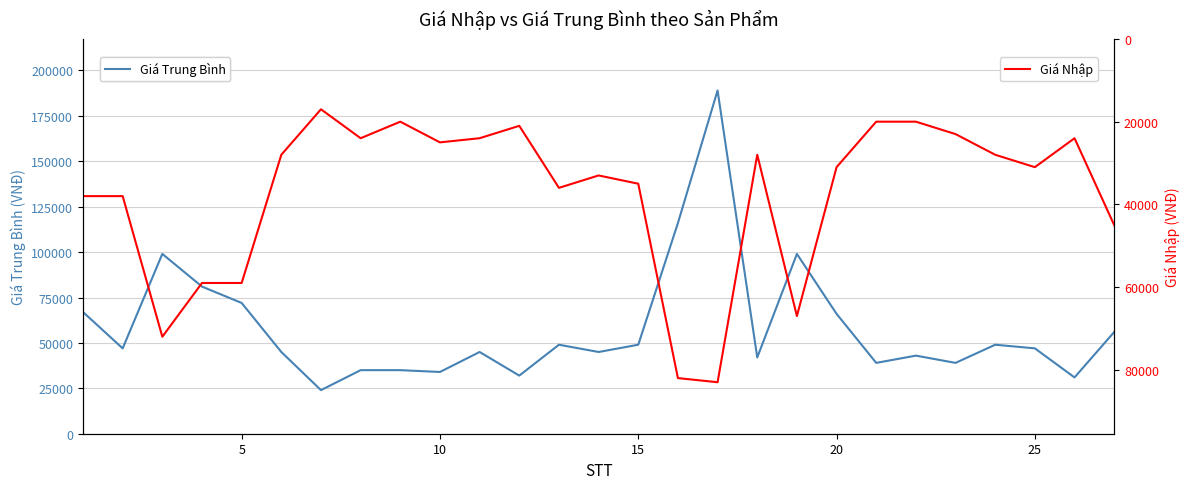

Is the value of Giá Trung Bình at 15 greater than the value of Giá Nhập at 21?

Yes